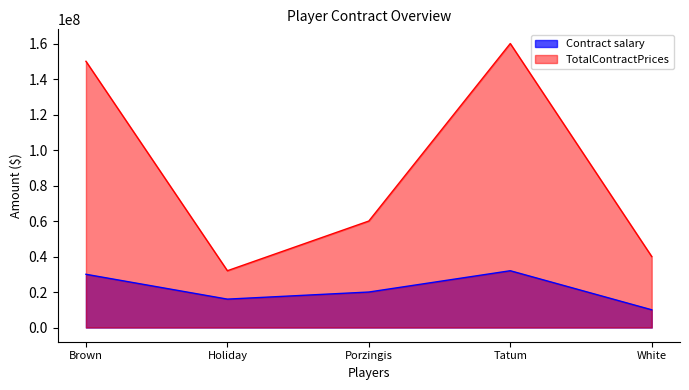

What is the difference between the Contract salary values at White and Porzingis?

10000000